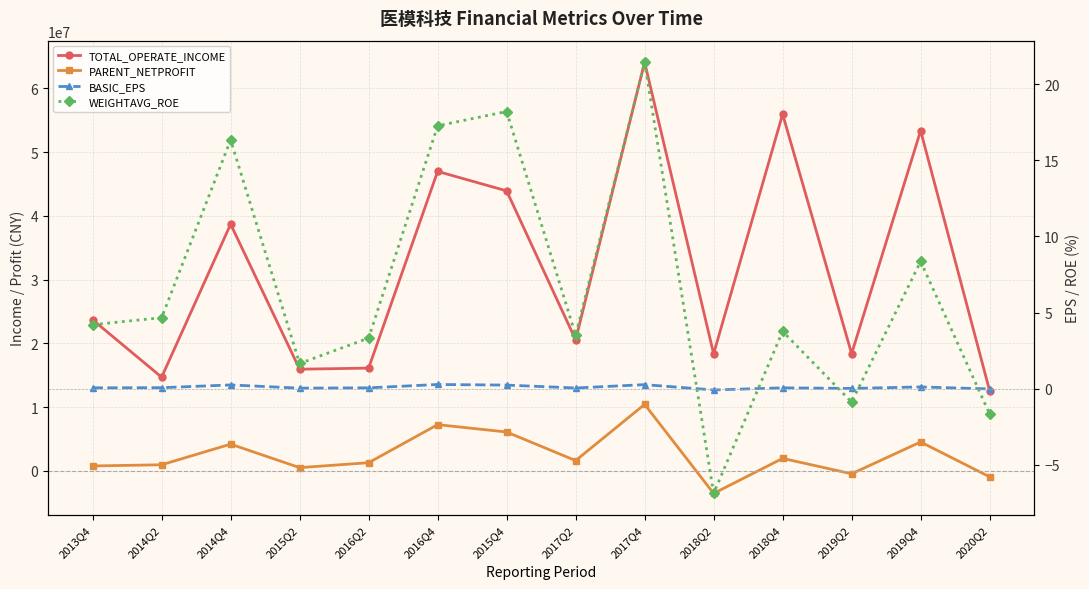

Reading left to right, extract all data points from this chart.

TOTAL_OPERATE_INCOME: 2013Q4=23697524.7	2014Q2=14694247.9	2014Q4=38695846.1	2015Q2=15945814.3	2016Q2=16118553.5	2016Q4=46970111.0	2015Q4=43922172.1	2017Q2=20554451.7	2017Q4=64098413.6	2018Q2=18363198.8	2018Q4=55953925.4	2019Q2=18381022.1	2019Q4=53352724.1	2020Q2=12569486.7
PARENT_NETPROFIT: 2013Q4=770275.6	2014Q2=953703.6	2014Q4=4189853.1	2015Q2=506213.7	2016Q2=1280772.7	2016Q4=7249121.3	2015Q4=6094096.1	2017Q2=1609591.0	2017Q4=10427014.9	2018Q2=-3540346.1	2018Q4=1955728.9	2019Q2=-459599.4	2019Q4=4529240.7	2020Q2=-937152.6
BASIC_EPS: 2013Q4=0.1	2014Q2=0.1	2014Q4=0.2	2015Q2=0.0	2016Q2=0.1	2016Q4=0.3	2015Q4=0.2	2017Q2=0.0	2017Q4=0.3	2018Q2=-0.1	2018Q4=0.1	2019Q2=0.0	2019Q4=0.1	2020Q2=-0.0
WEIGHTAVG_ROE: 2013Q4=4.2	2014Q2=4.7	2014Q4=16.3	2015Q2=1.6	2016Q2=3.3	2016Q4=17.3	2015Q4=18.2	2017Q2=3.5	2017Q4=21.4	2018Q2=-6.9	2018Q4=3.8	2019Q2=-0.9	2019Q4=8.4	2020Q2=-1.7